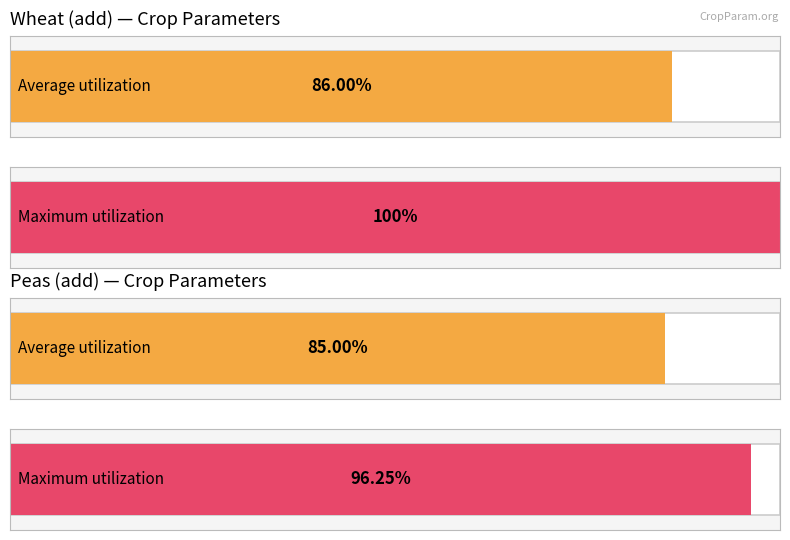

Is the value of Maximum utilization at Peas crop_dm greater than the value of Average utilization at Wheat crop_dm?

Yes